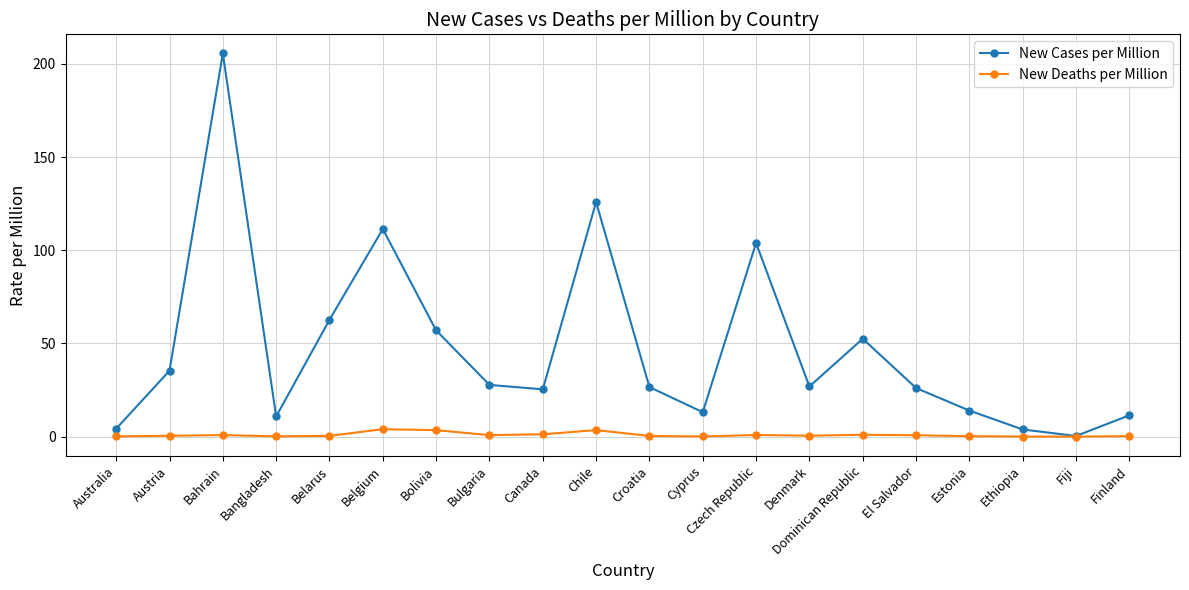

Which series has the widest spread of values?

New Cases per Million